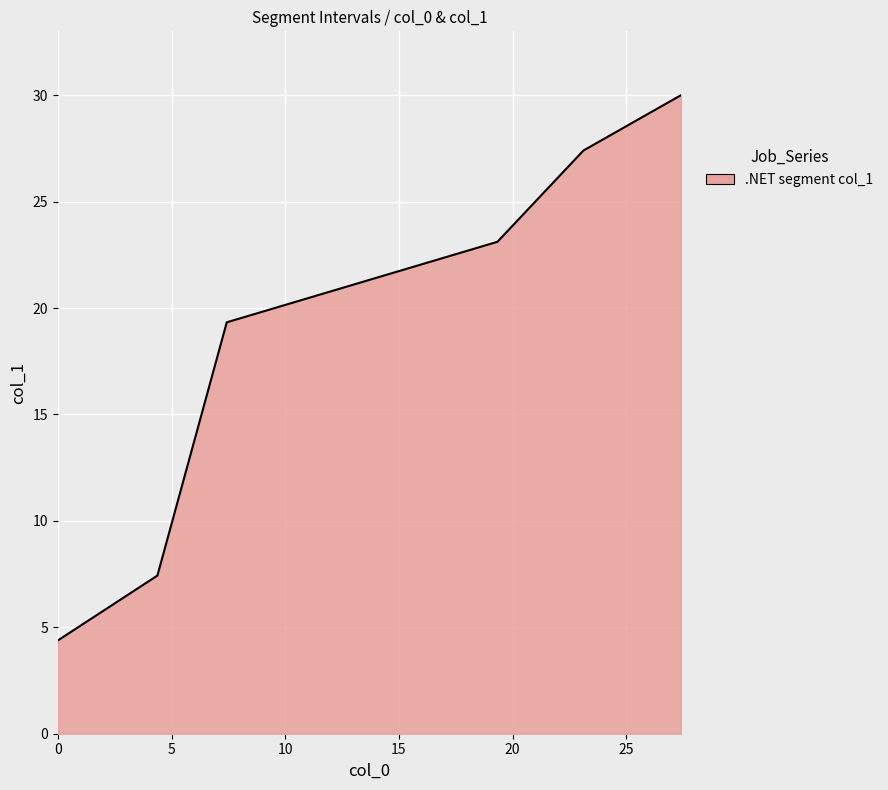

True or false: there are more than 1 points higher than both neighbors.

False